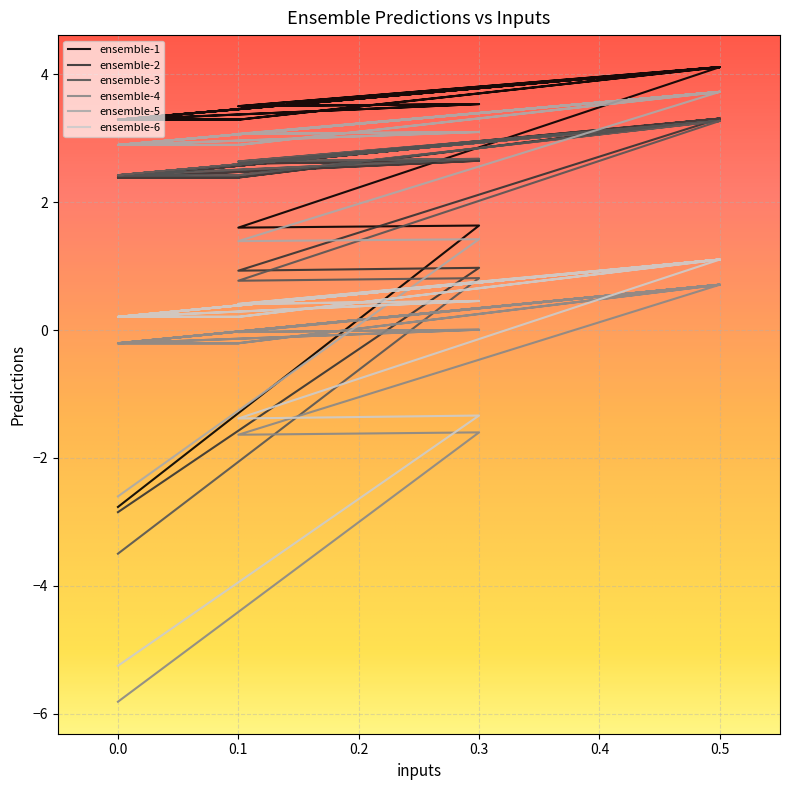

Read the ensemble-1 value at 0.0.

3.3